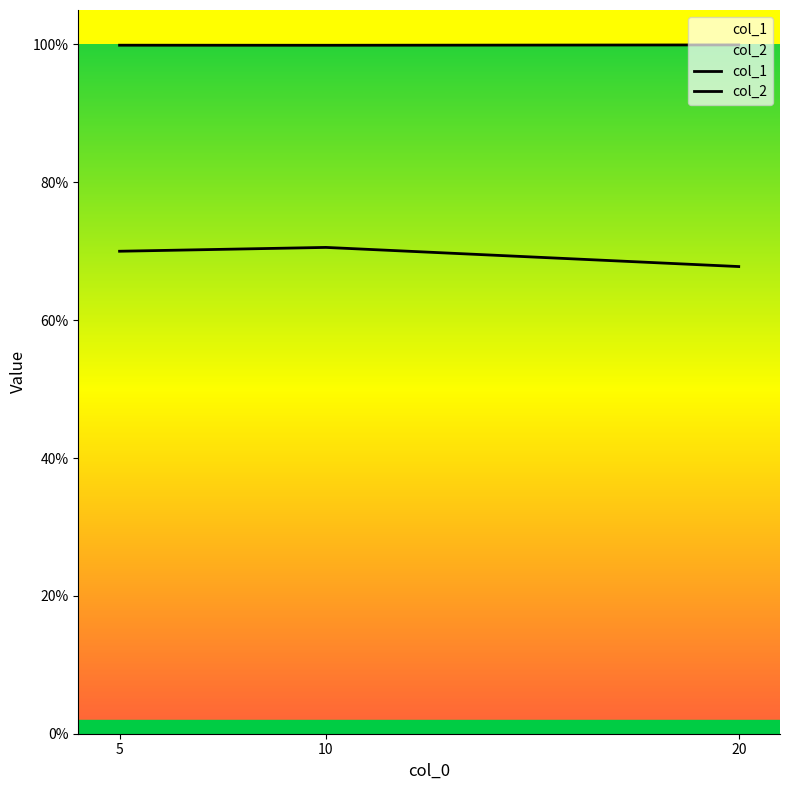

What is the greatest value displayed?

1.0